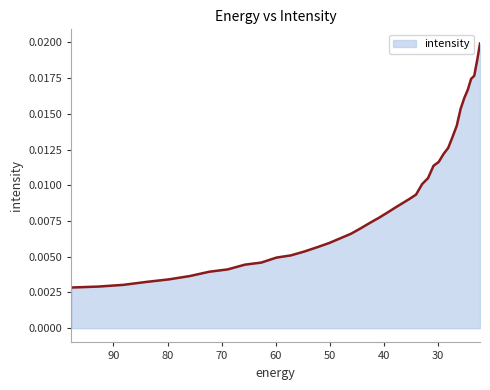

Rank the categories by value from lowest to highest.

97.76732, 92.828835, 88.18945, 83.8307, 79.735245, 75.88682, 72.27017, 68.87099, 65.67586, 62.672165, 59.848106, 57.19261, 54.69525, 52.346306, 50.136597, 48.057564, 46.10113, 44.25976, 42.52636, 40.894283, 39.357292, 37.909534, 36.545517, 35.260098, 34.04844, 32.906017, 31.828575, 30.812122, 29.85292, 28.947456, 28.092442, 27.284779, 26.521572, 25.800108, 25.117828, 24.472345, 23.861408, 23.282911, 22.734882, 22.215462